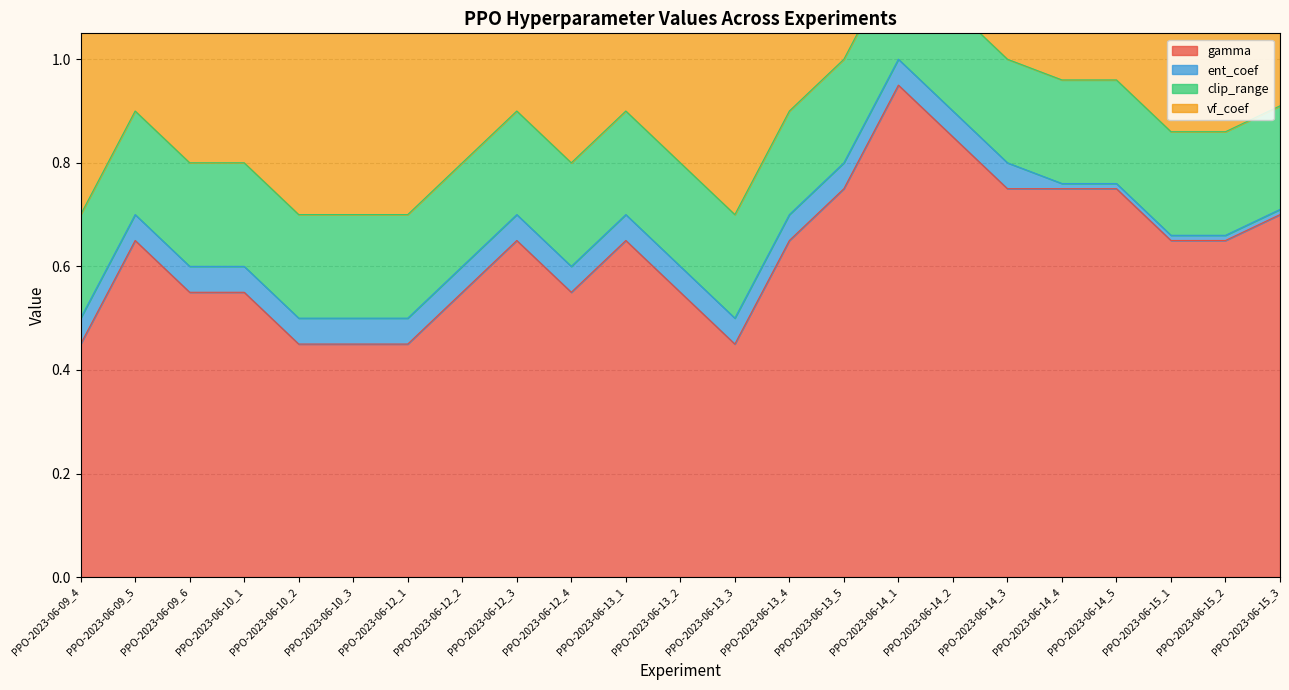

At which label is clip_range closest to 0?

PPO-2023-06-09_4